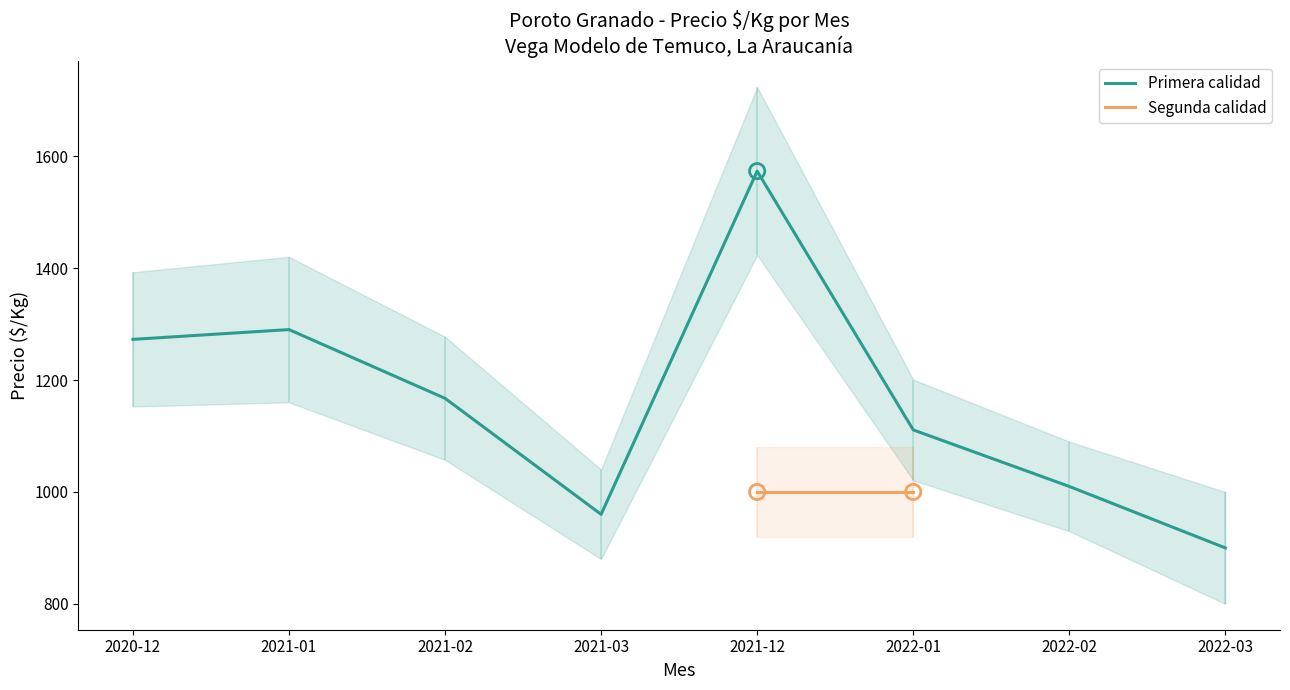

What are all the series names shown in the legend?

Primera calidad, Segunda calidad